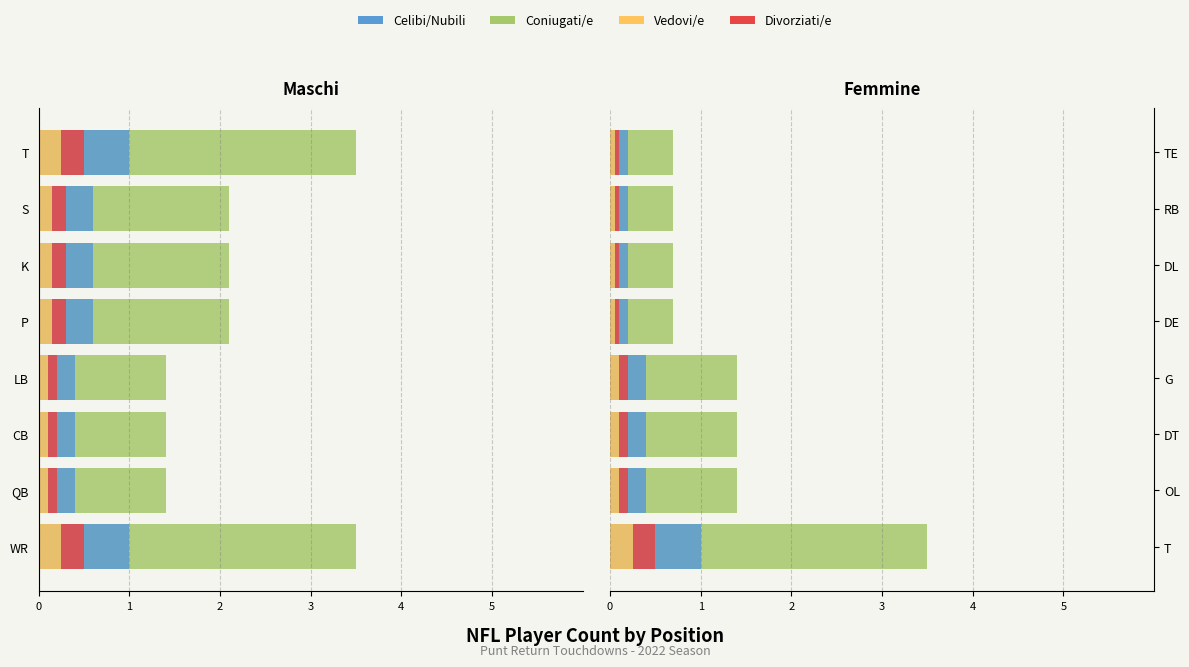

Is the value of Vedovi/e at TE greater than the value of Divorziati/e at G?

No